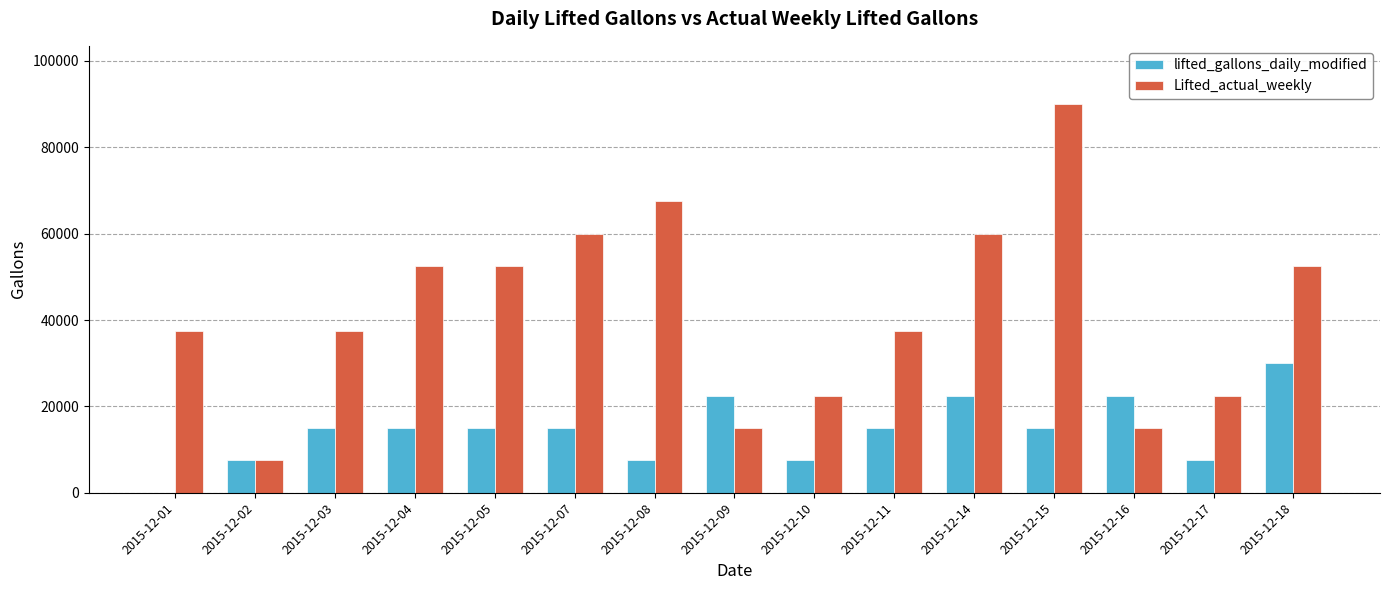

Is it true that lifted_gallons_daily_modified equals 37121 at 2015-12-14?

False